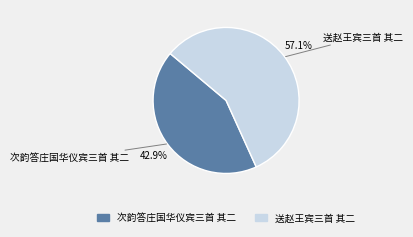

Which has a higher value, 次韵答庄国华仪宾三首 其二 or 送赵王宾三首 其二?

送赵王宾三首 其二